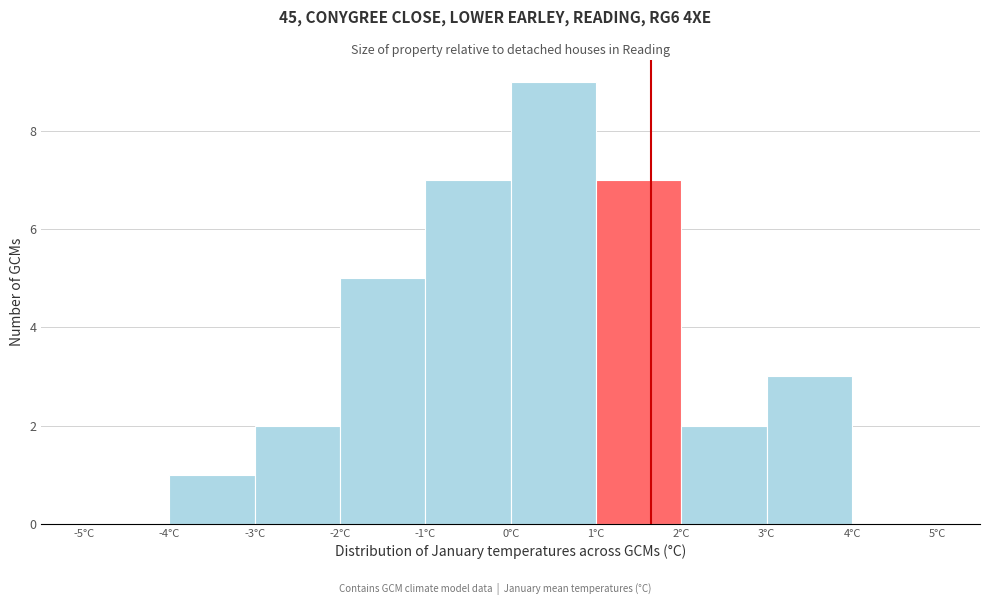

Which range on the x-axis has the tallest bar?

0 to 1